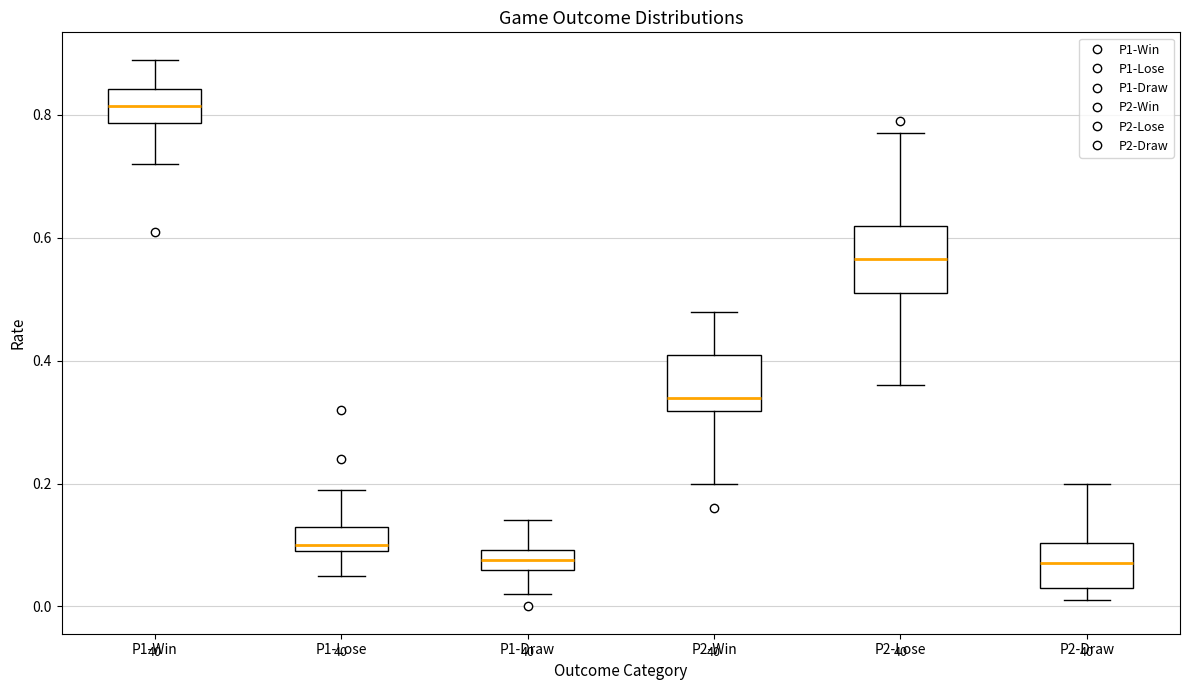

Where does the median line of the box for P2-Draw sit on the y-axis? The values are not printed on the chart, so give them approximately, as read against the axis.

0.08